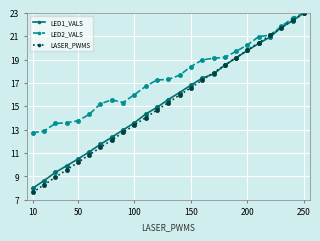

Does the chart display data point markers on the line(s)?

Yes